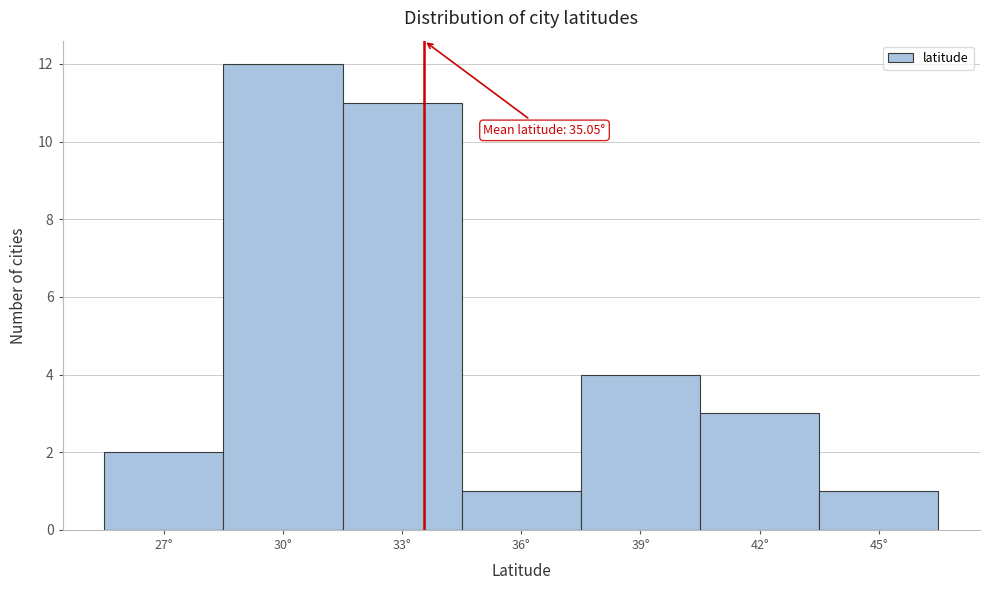

Reading right to left, transcribe all the data shown in this chart.

45°=1	42°=3	39°=4	36°=1	33°=11	30°=12	27°=2